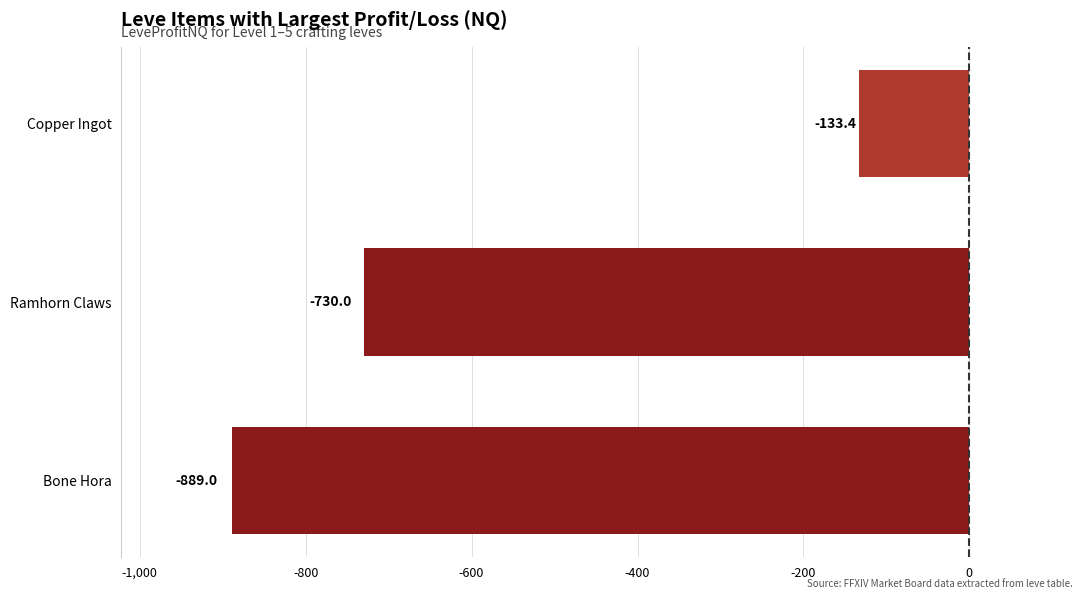

How many data points are above -730?

1